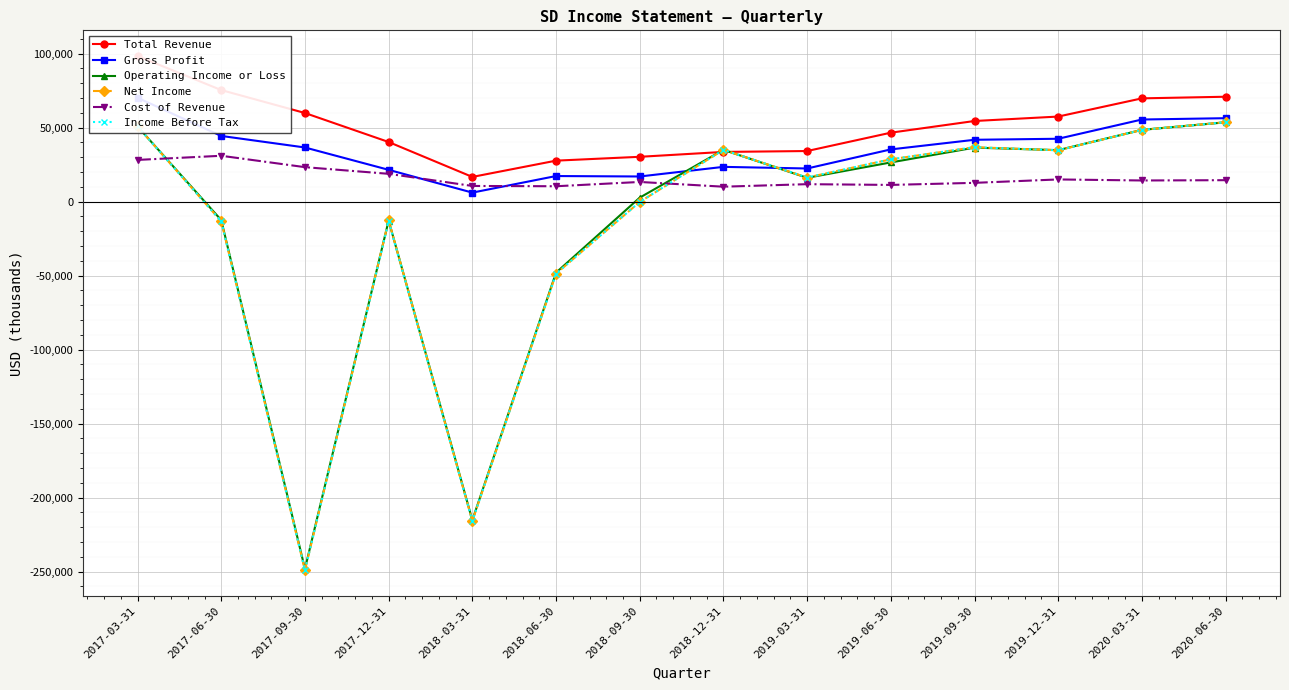

Reading left to right, transcribe all the data shown in this chart.

Total Revenue: 98400	75400	59900	40300	16700	27700	30300	33600	34200	46600	54500	57500	69800	70900
Gross Profit: 70200	44400	36600	21500	6100	17300	17000	23500	22400	35300	41800	42500	55500	56400
Operating Income or Loss: 50800	-12500	-248200	-12800	-215300	-48000	2700	35000	16100	26500	36500	34800	48500	53600
Net Income: 50800	-13300	-249100	-12700	-215800	-48700	-200	35000	16300	28600	36800	34700	48500	53700
Cost of Revenue: 28200	31000	23300	18800	10600	10400	13300	10100	11800	11300	12700	15000	14300	14500
Income Before Tax: 50800	-13300	-249100	-13300	-215800	-48700	-200	35000	16300	28600	36800	34700	48500	53700